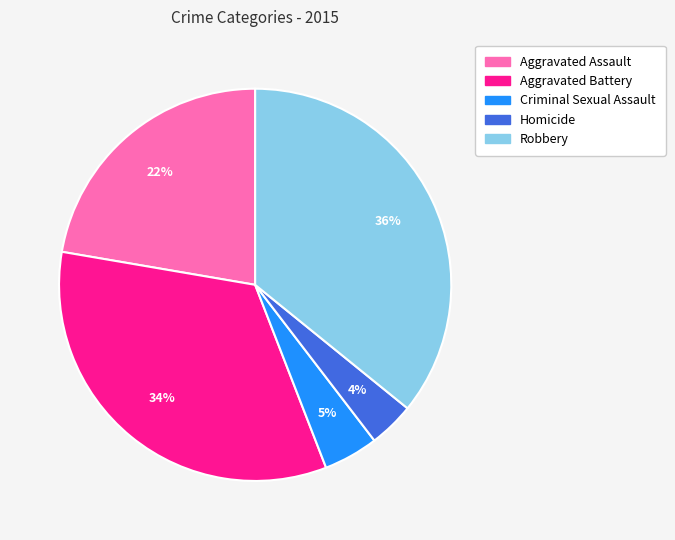

Is Aggravated Battery the majority of the pie?

No